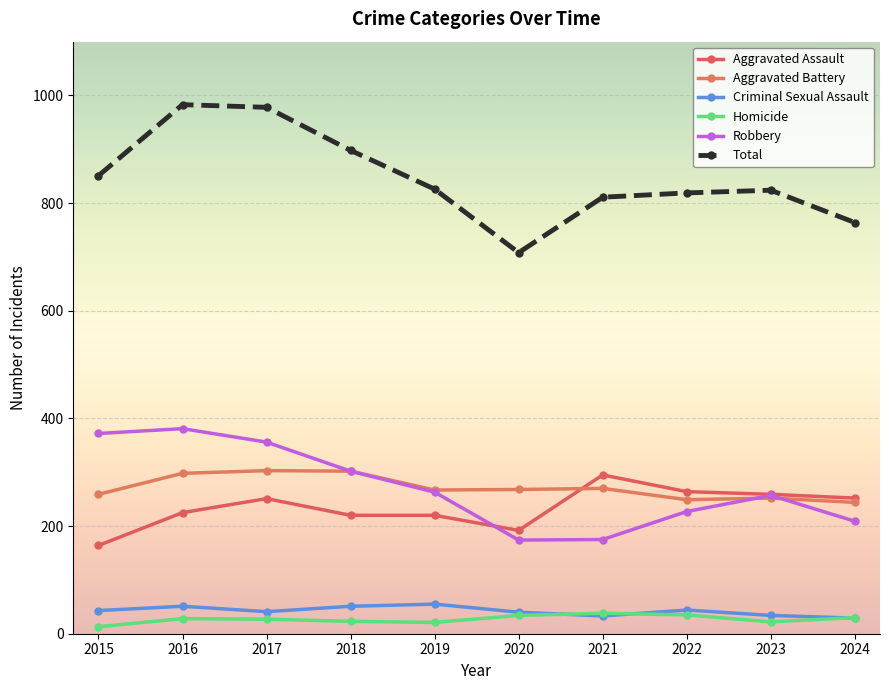

How many lines are shown in the chart?

6